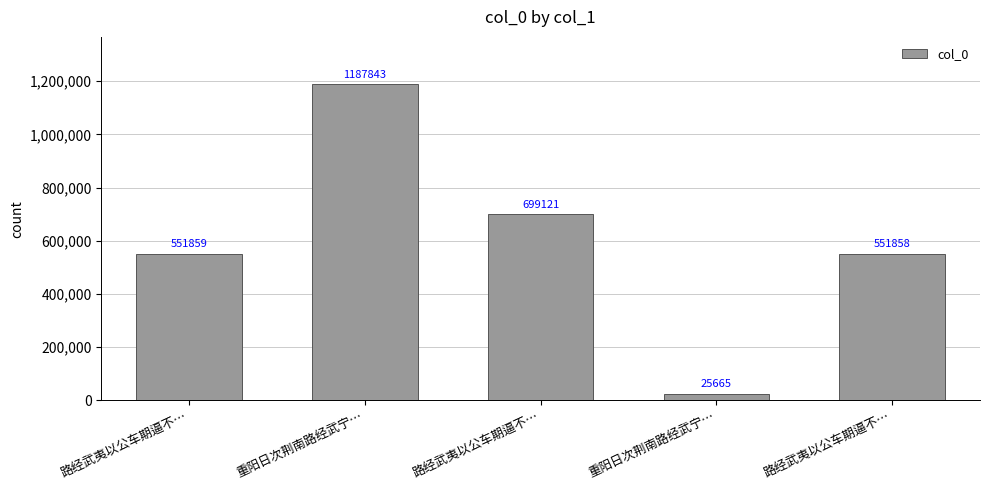

What is the minimum value shown in the chart?

25665